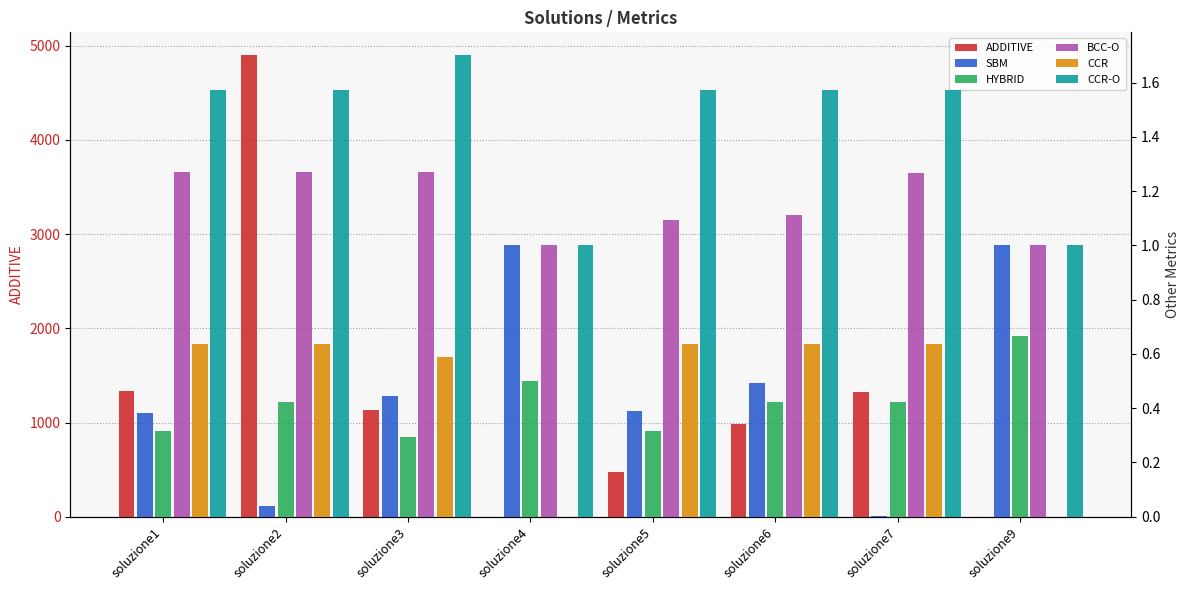

At how many categories does at least one series exceed 1154?

3